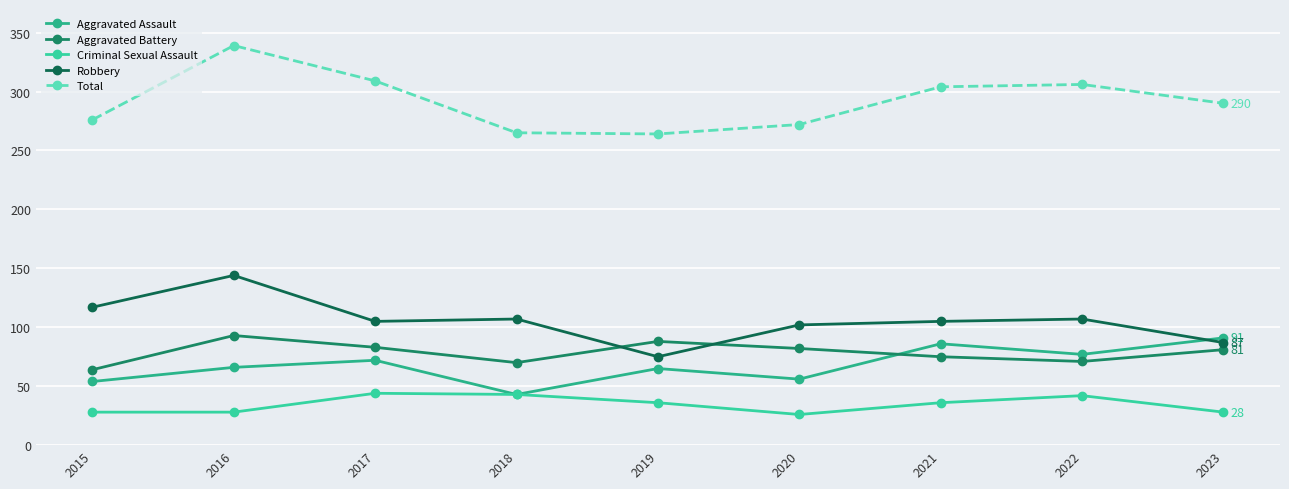

The value of Aggravated Assault at 2017 is 32. True or false?

False